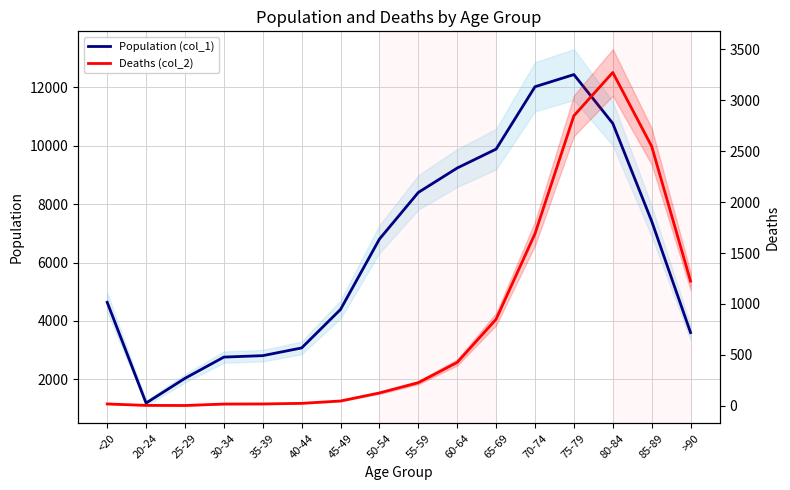

What is the difference between the highest and lowest values at <20?

4623